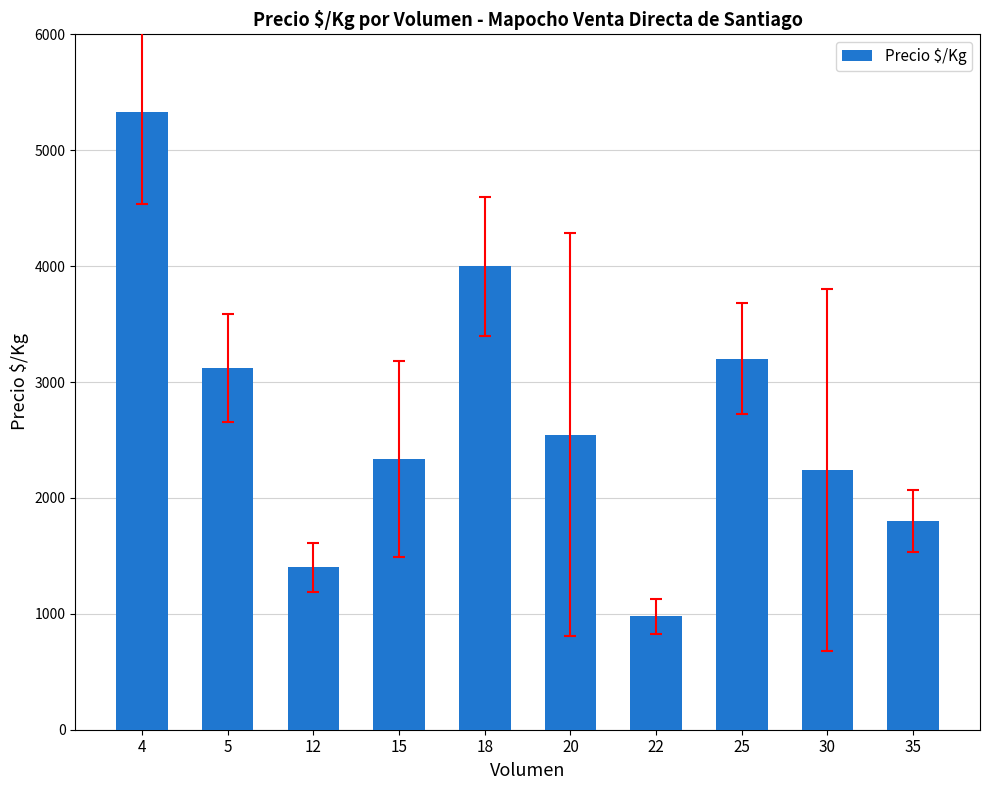

Reading left to right, extract all data points from this chart.

4=5333.0	5=3120.0	12=1400.0	15=2333.4	18=4000.0	20=2546.7	22=982.0	25=3200.0	30=2240.0	35=1800.0